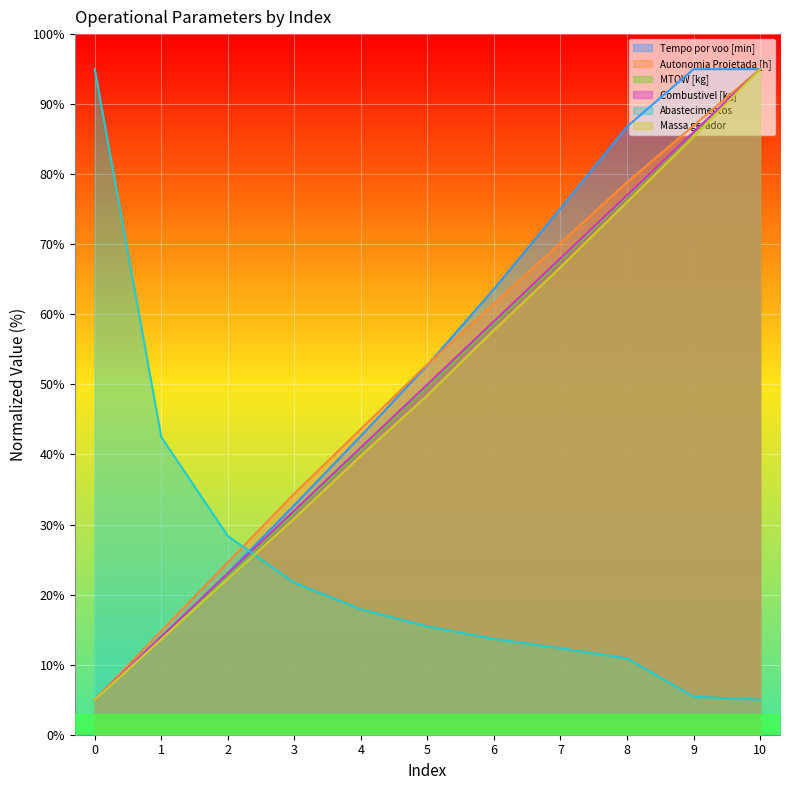

Is the value of Abastecimentos at 1 greater than the value of MTOW [kg] at 2?

Yes